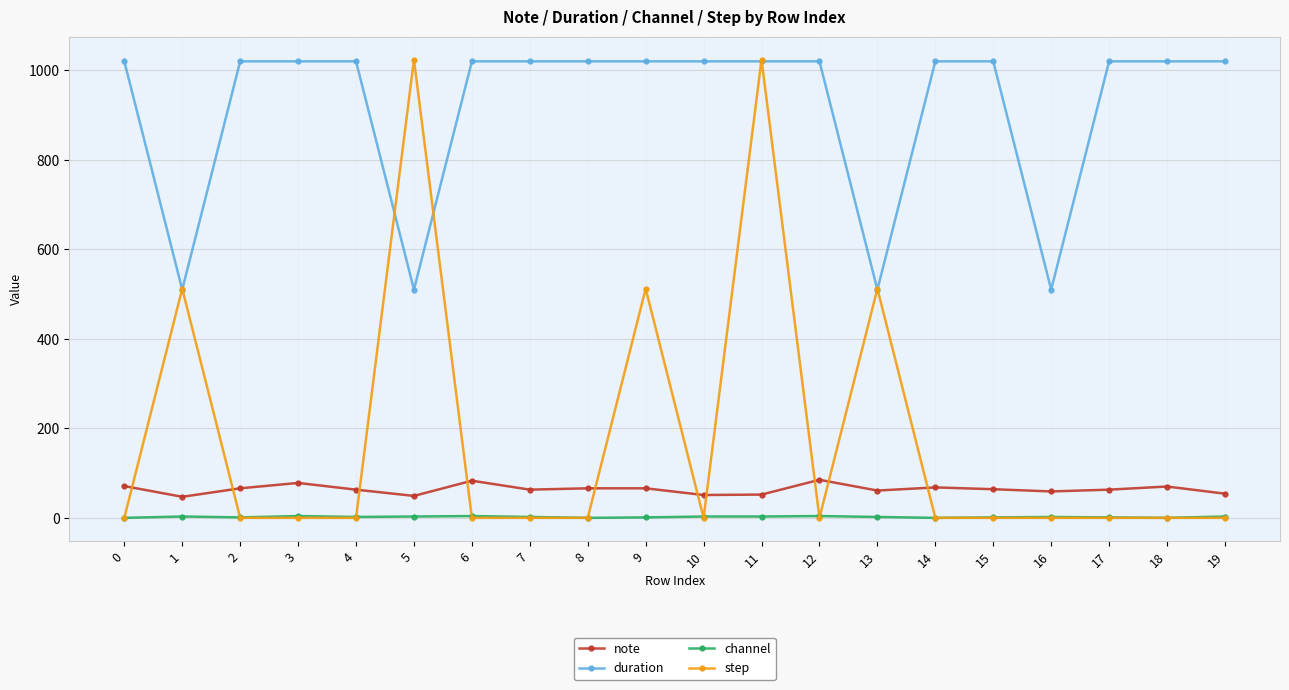

At which category is the sum across all series the highest?

11